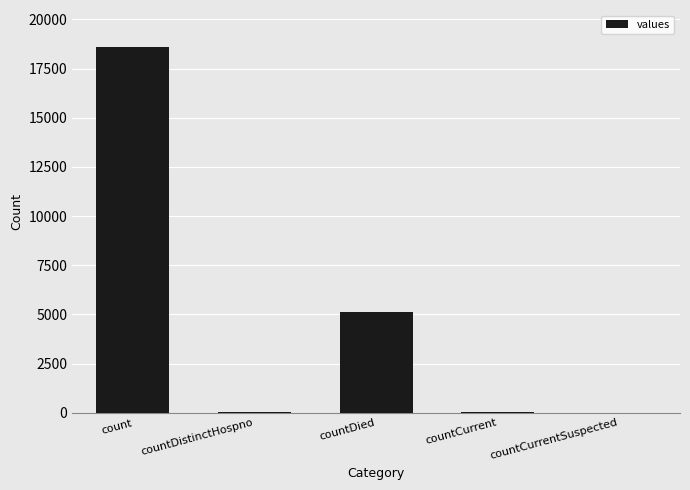

Between countDied and countCurrentSuspected, which is larger?

countDied